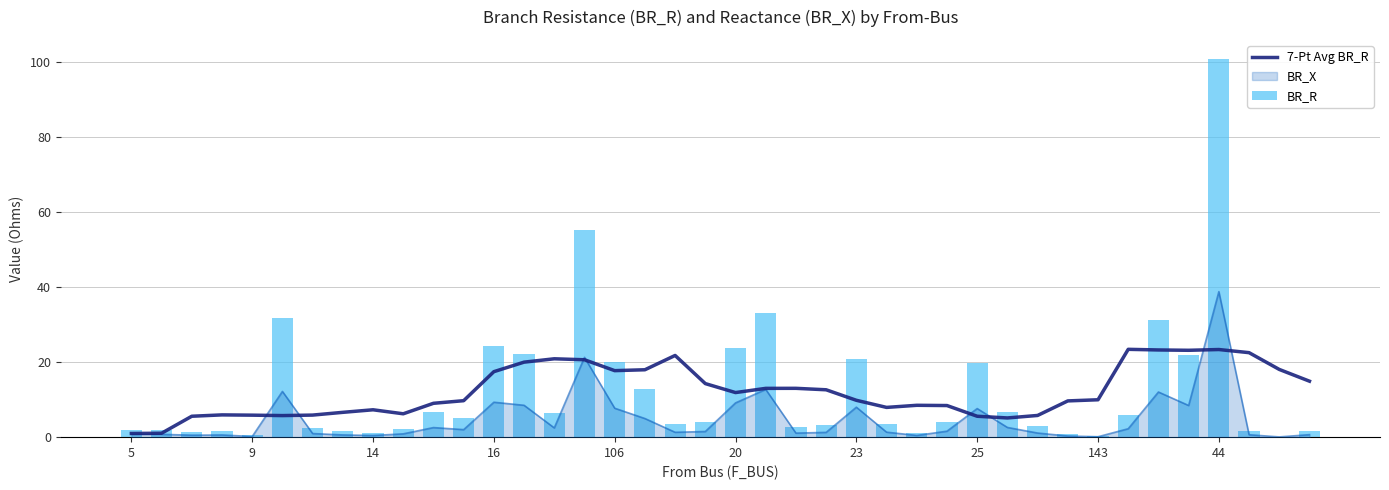

Which series has the largest total across all categories?

BR_R